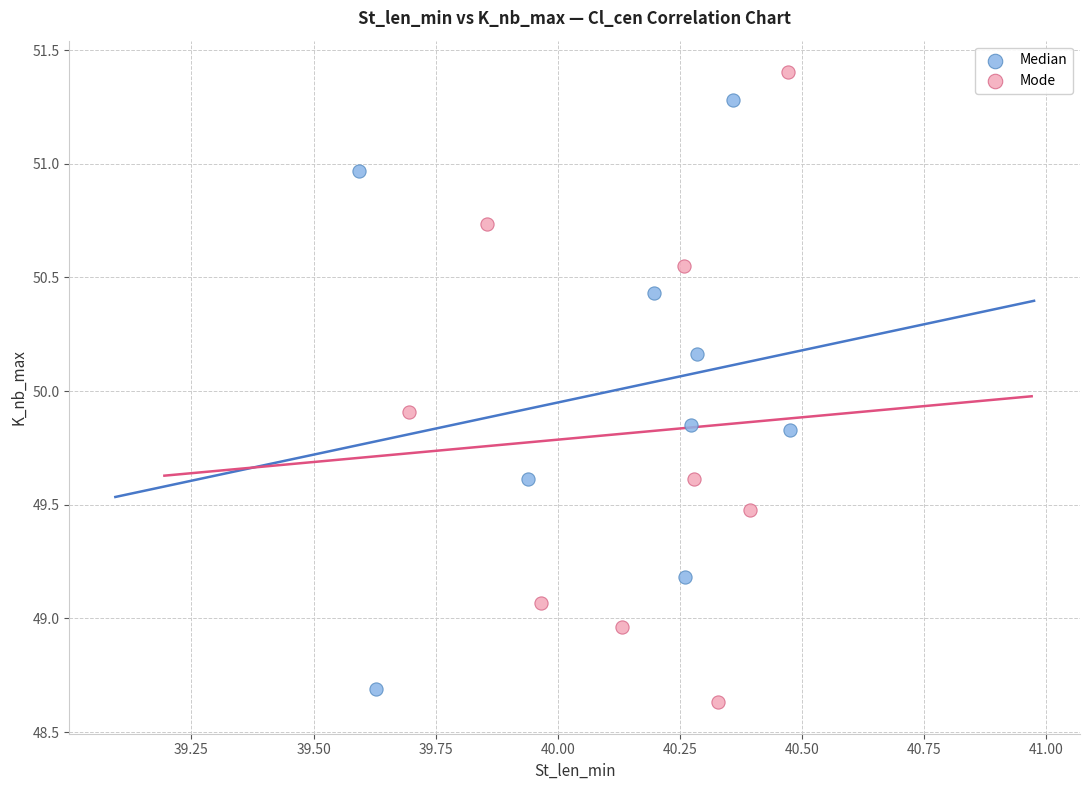

Which series contains the highest Y value?

Mode